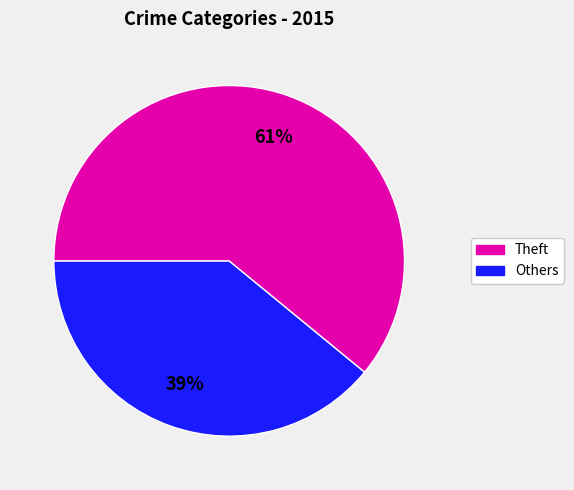

How many slices are in this pie chart?

2